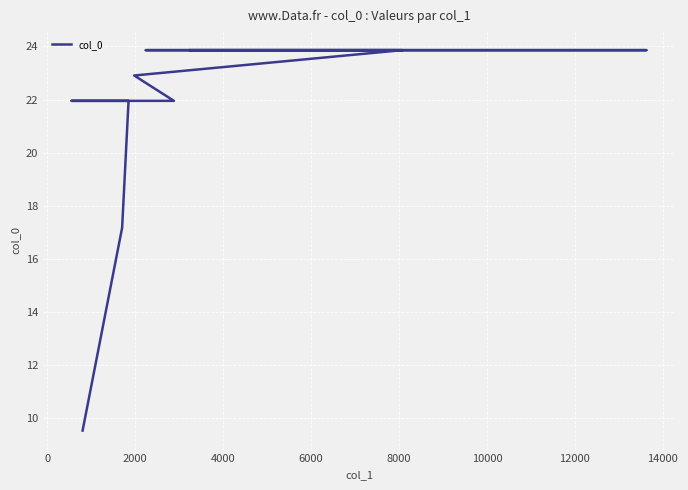

What is the greatest value displayed?

23.9